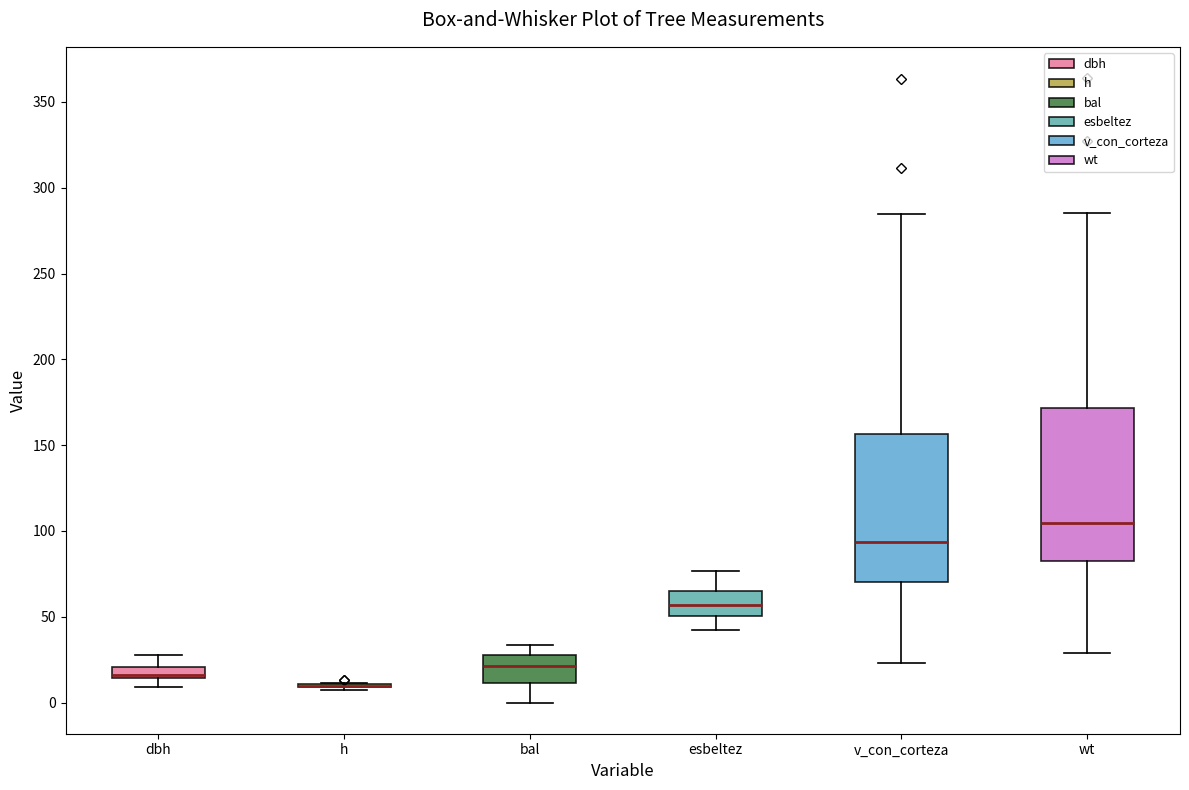

Where does the lower whisker of the box for dbh end on the y-axis? The values are not printed on the chart, so give them approximately, as read against the axis.

10